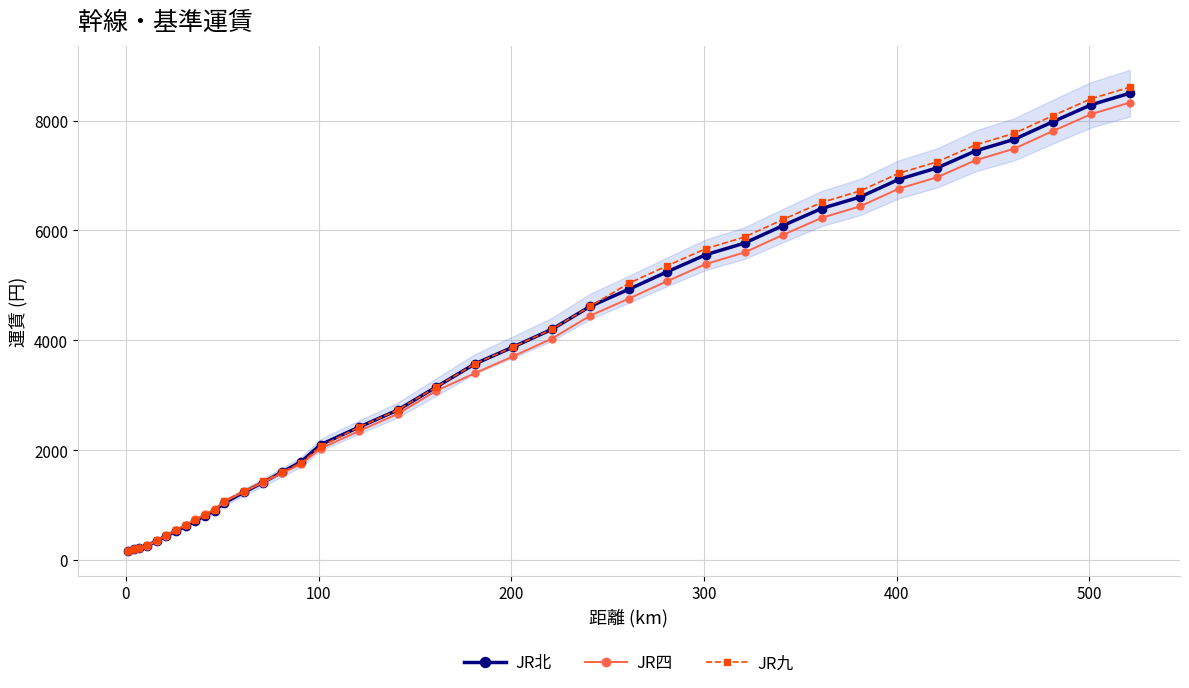

True or false: JR四 and JR北 cross at least once.

False